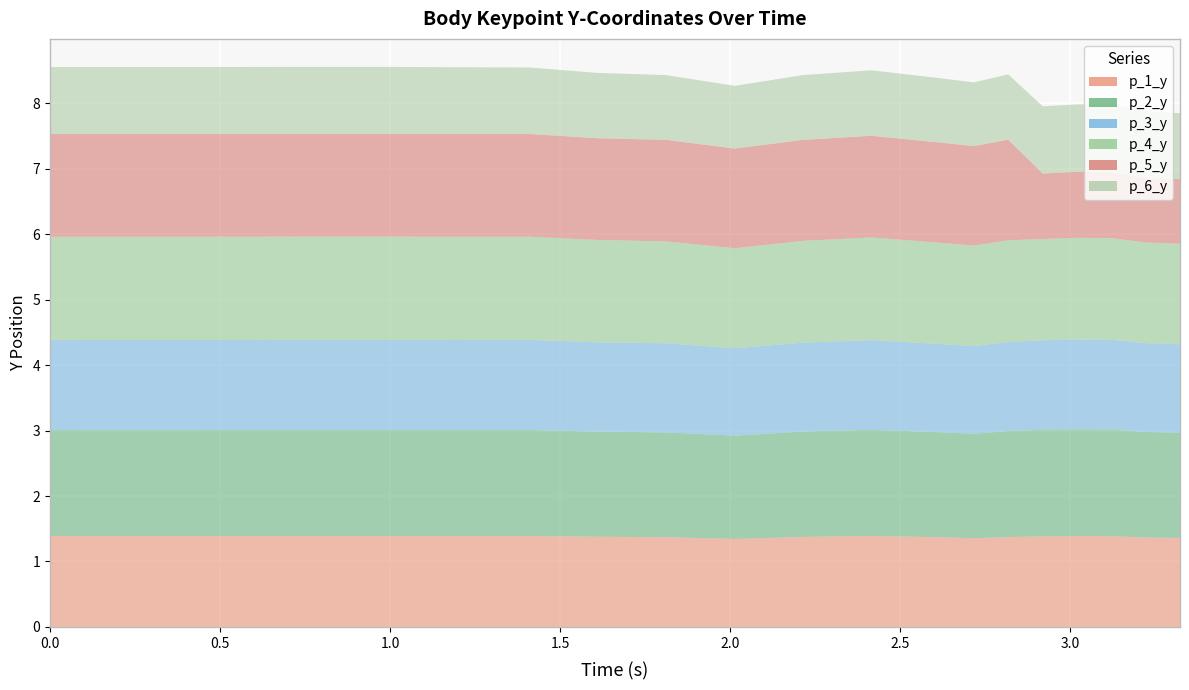

What are all the series names shown in the legend?

p_1_y, p_2_y, p_3_y, p_4_y, p_5_y, p_6_y